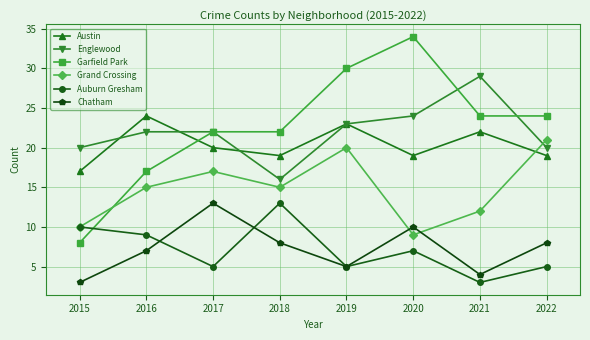

At which category does Grand Crossing reach its first local valley?

2018